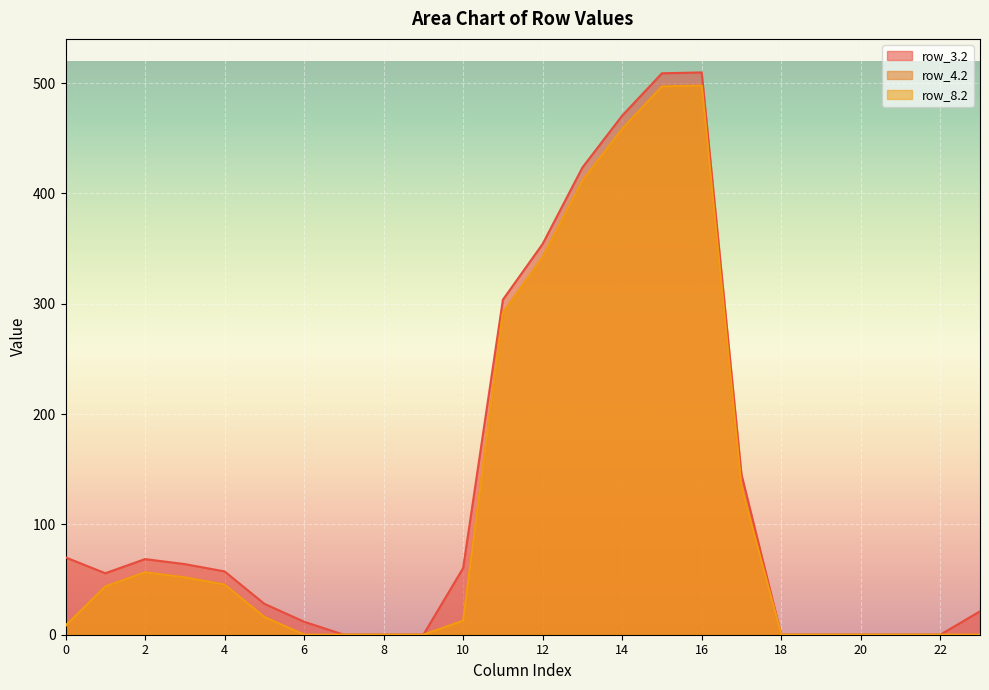

List the series in order of their peak value, lowest first.

row_4.2, row_8.2, row_3.2